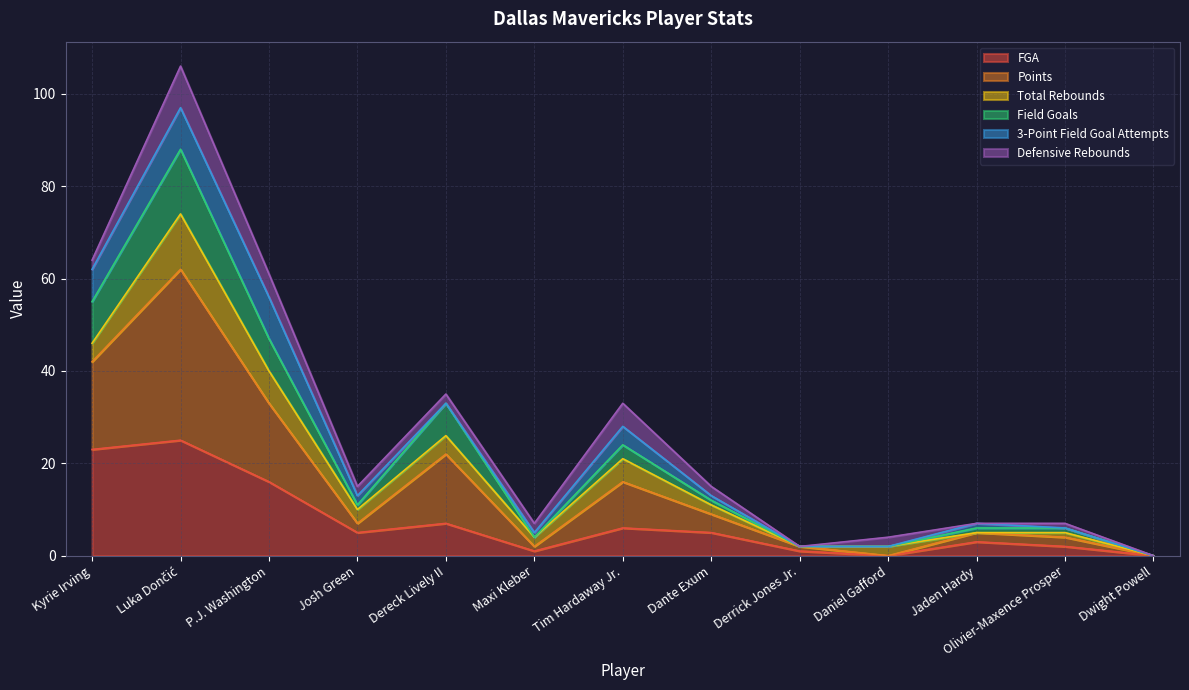

At which category does the chart reach its minimum across all series?

Daniel Gafford